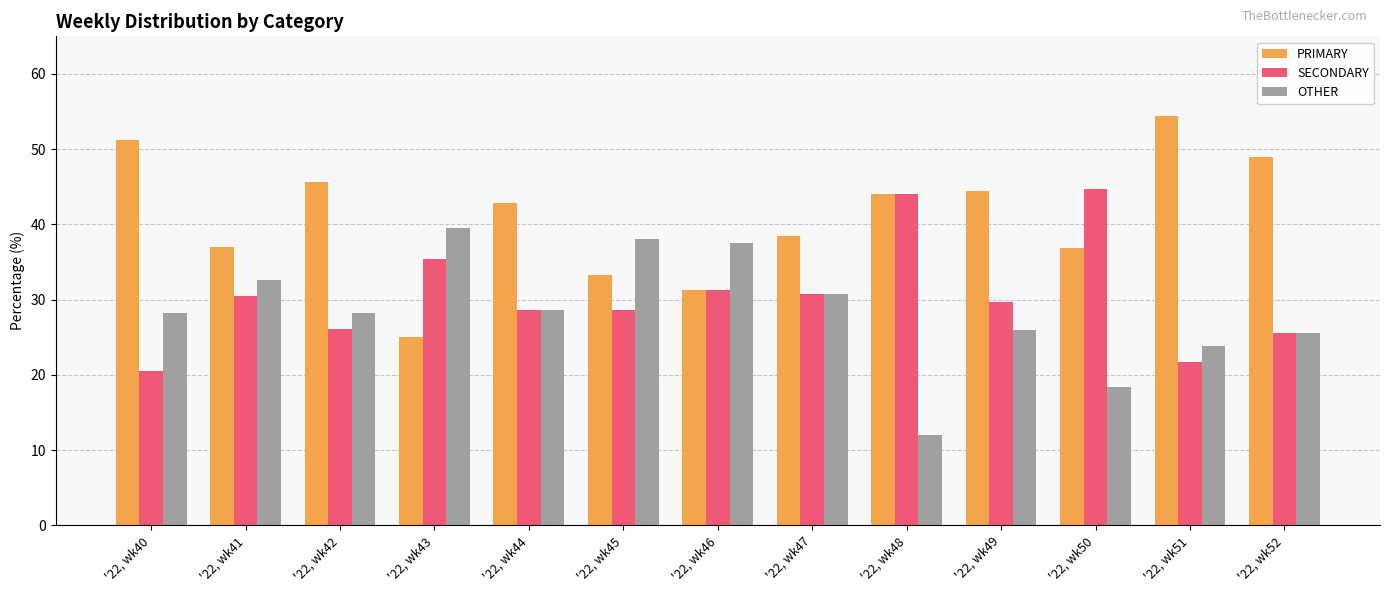

List the series in order of their overall mean, highest first.

PRIMARY, SECONDARY, OTHER